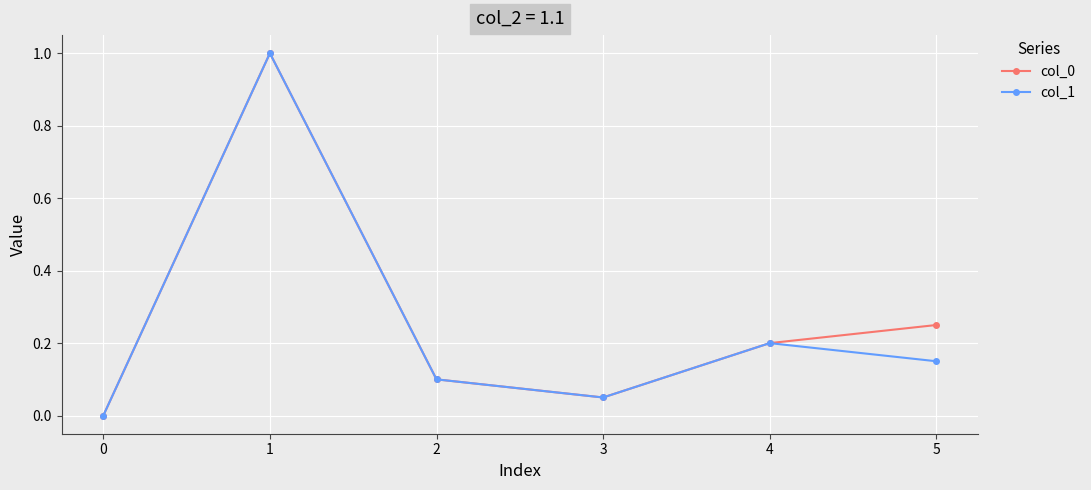

Rank the series by their average value, from lowest to highest.

col_1, col_0